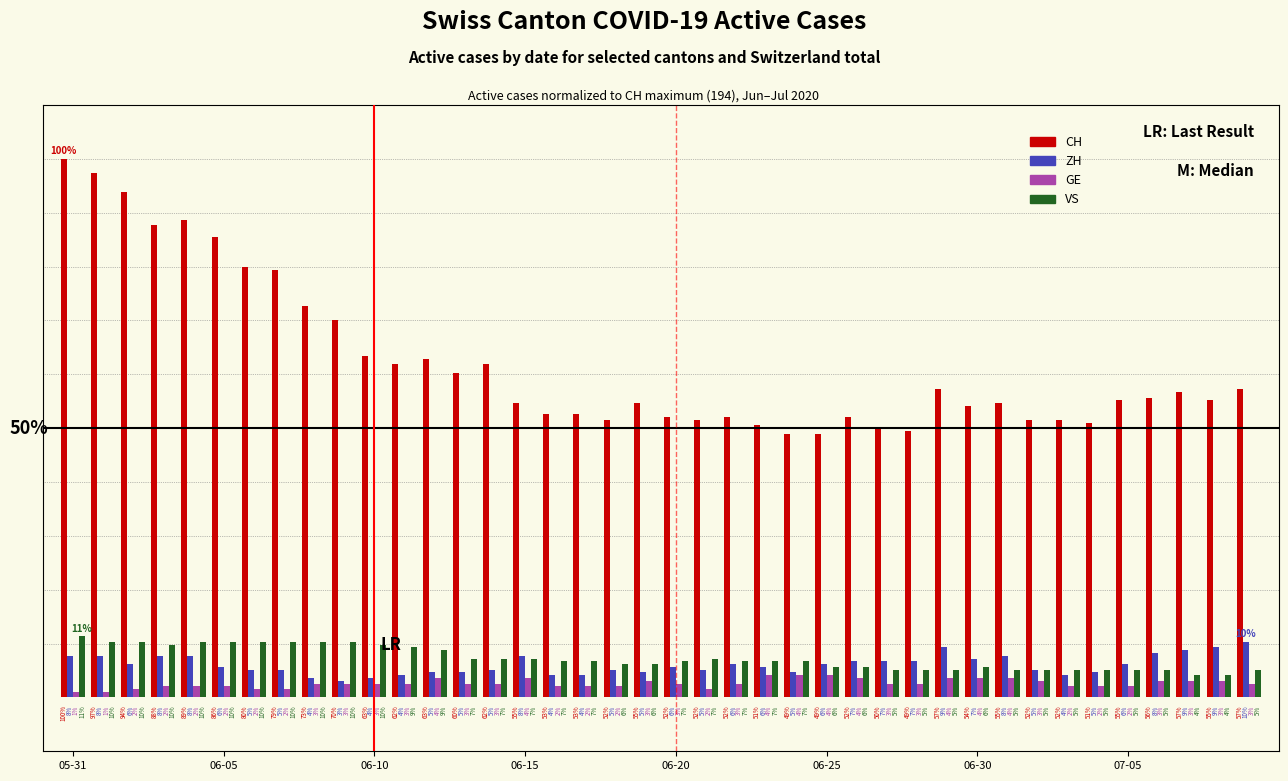

Does the chart contain stacked bars?

No